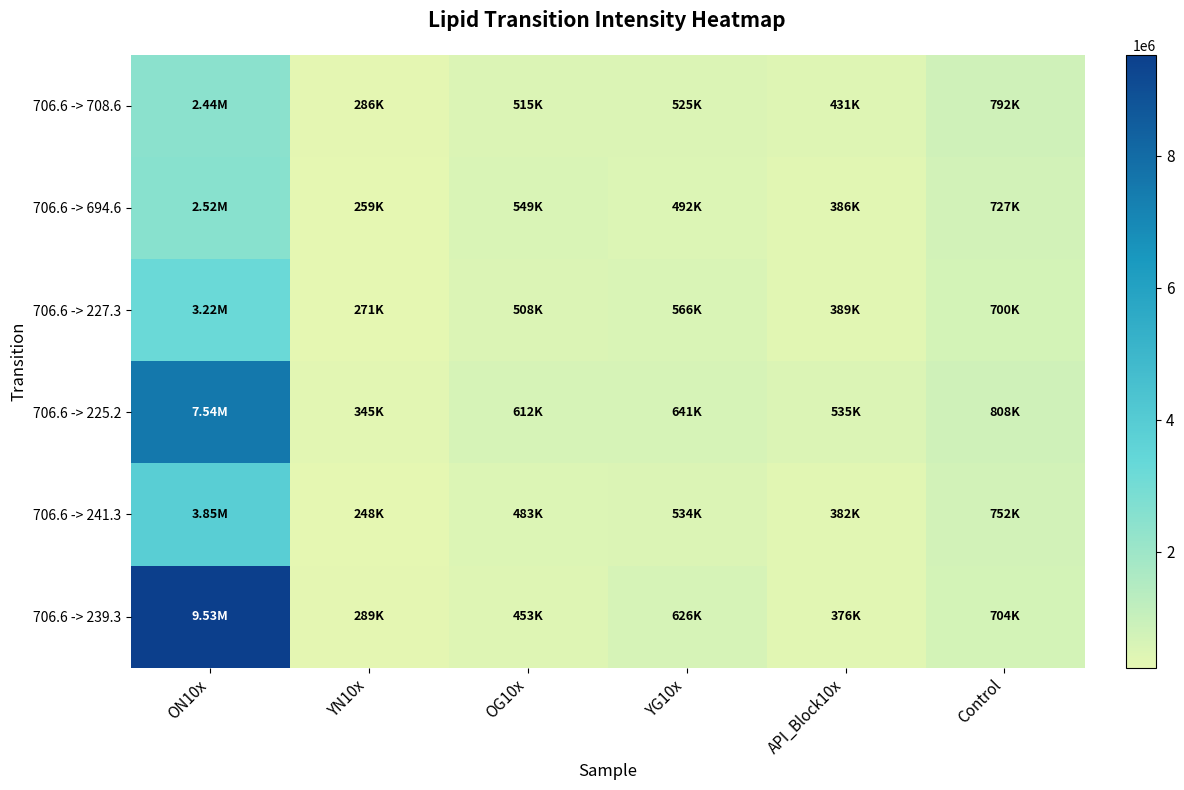

Which series has the largest range (max minus min)?

706.6 -> 239.3